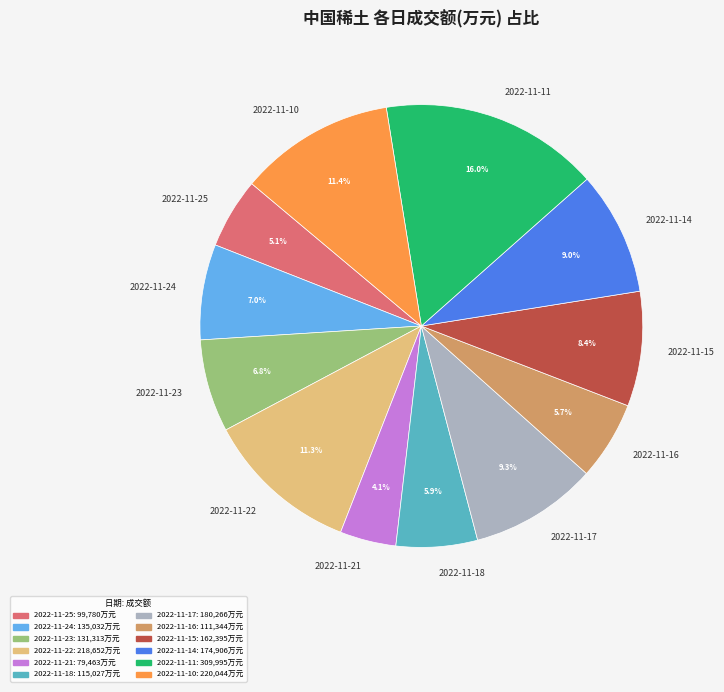

How much of the chart is everything except 2022-11-23?

93.2%